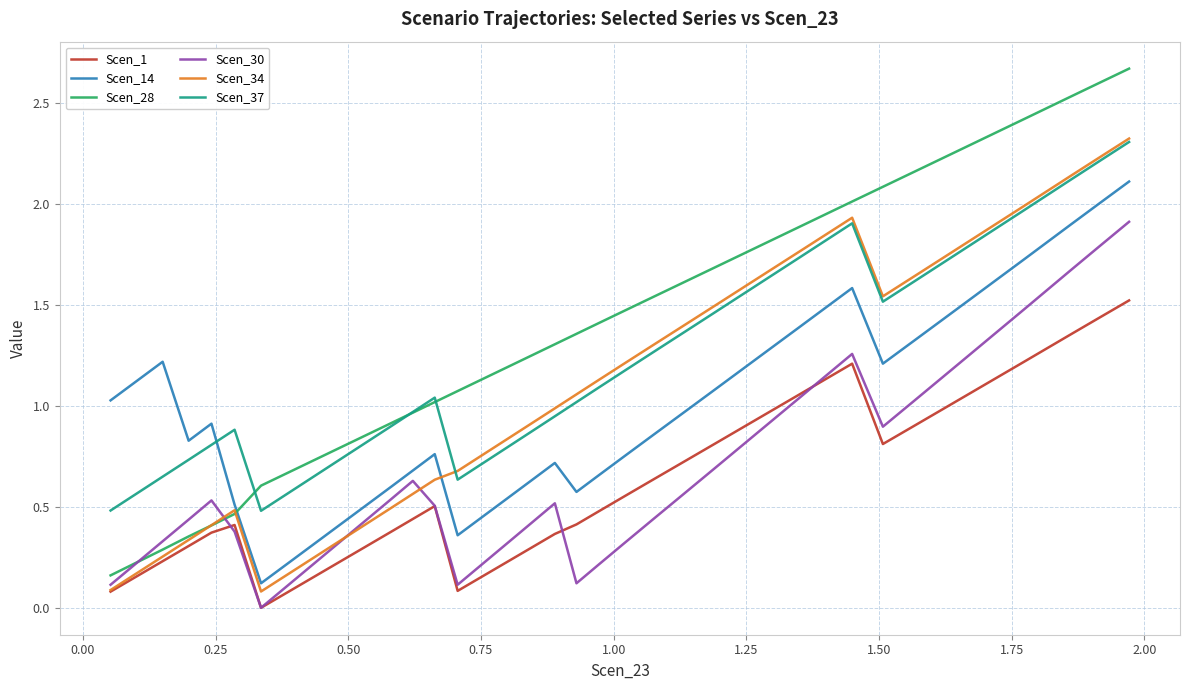

True or false: Scen_14 and Scen_1 intersect in this chart.

False